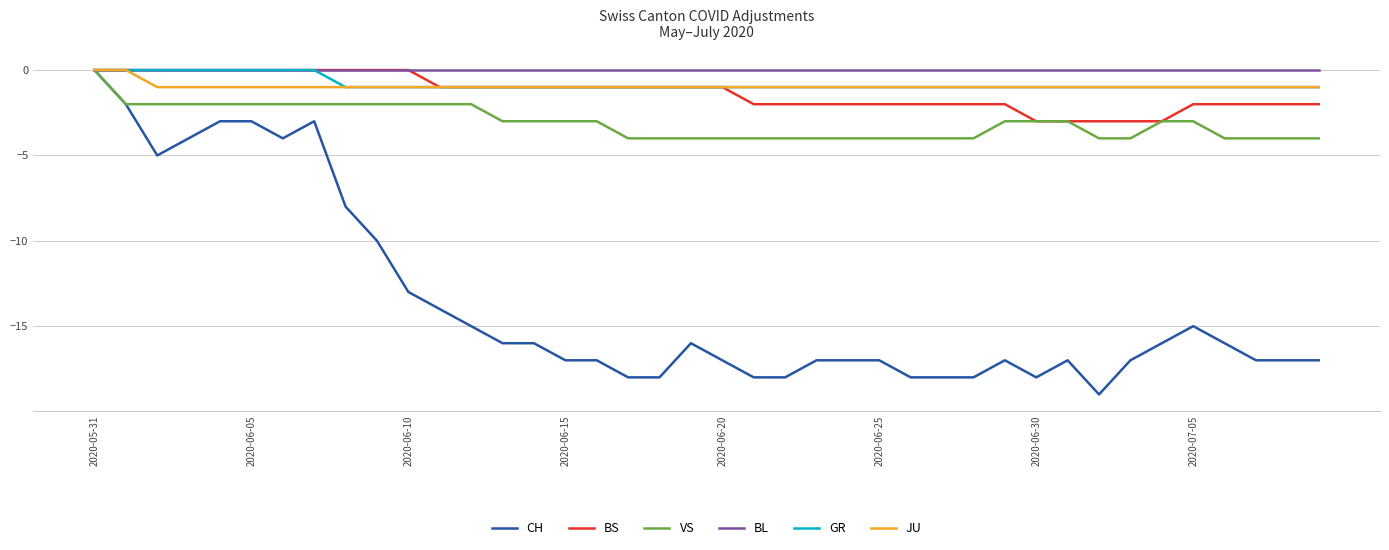

What is the lowest value of the CH series?

-19